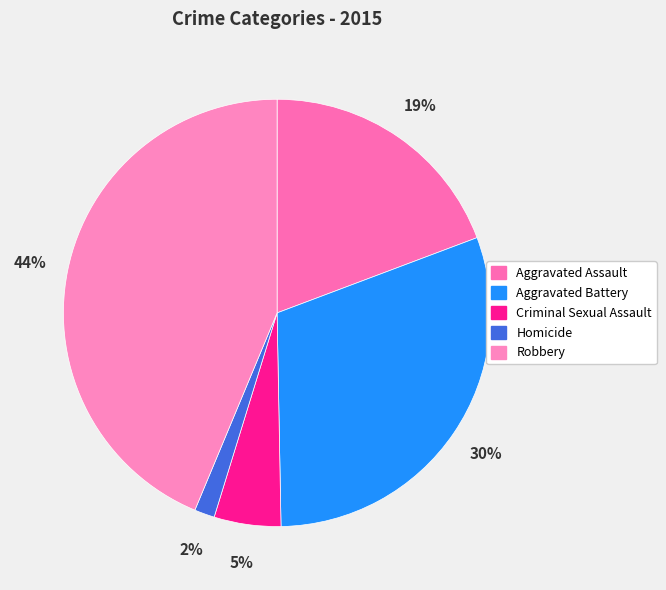

How many slices are in this pie chart?

5